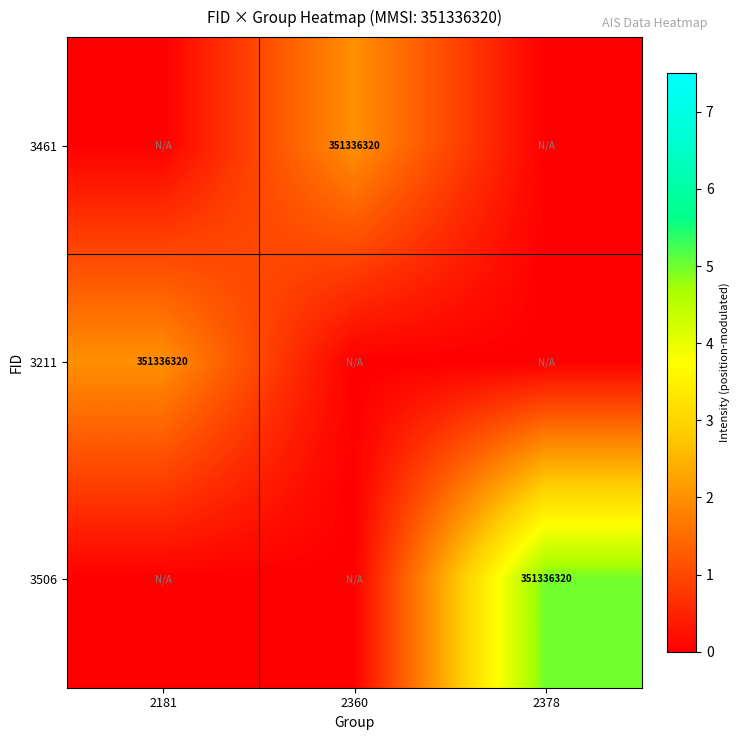

True or false: 3506 has a value of 351336320 at 2378.

True